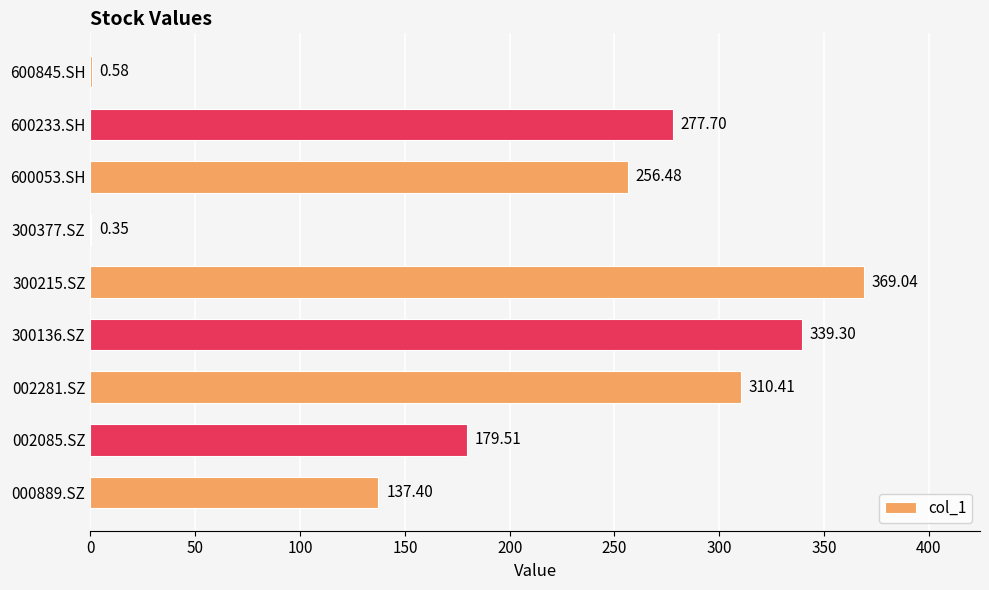

How many data points does each series have?

9